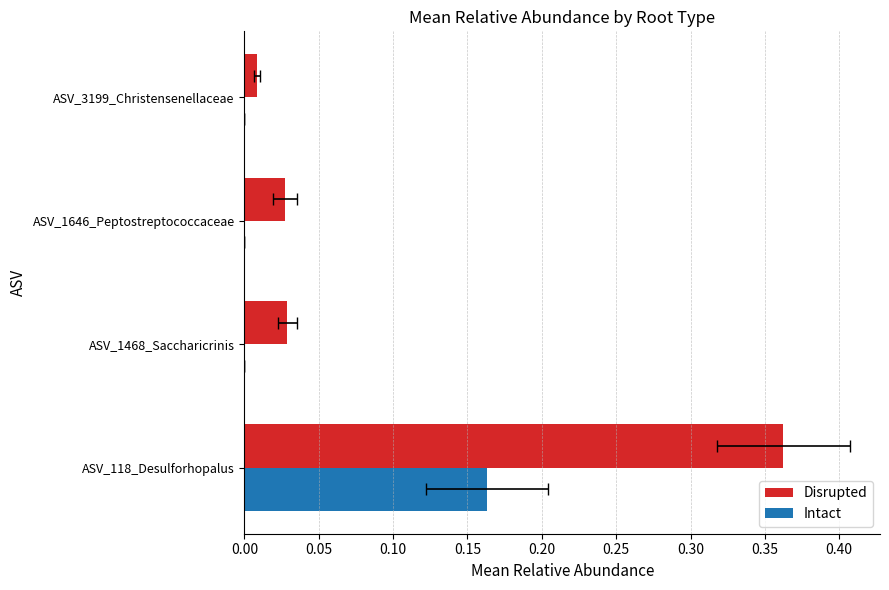

Is it true that Intact equals -0.1 at ASV_3199_Christensenellaceae?

False